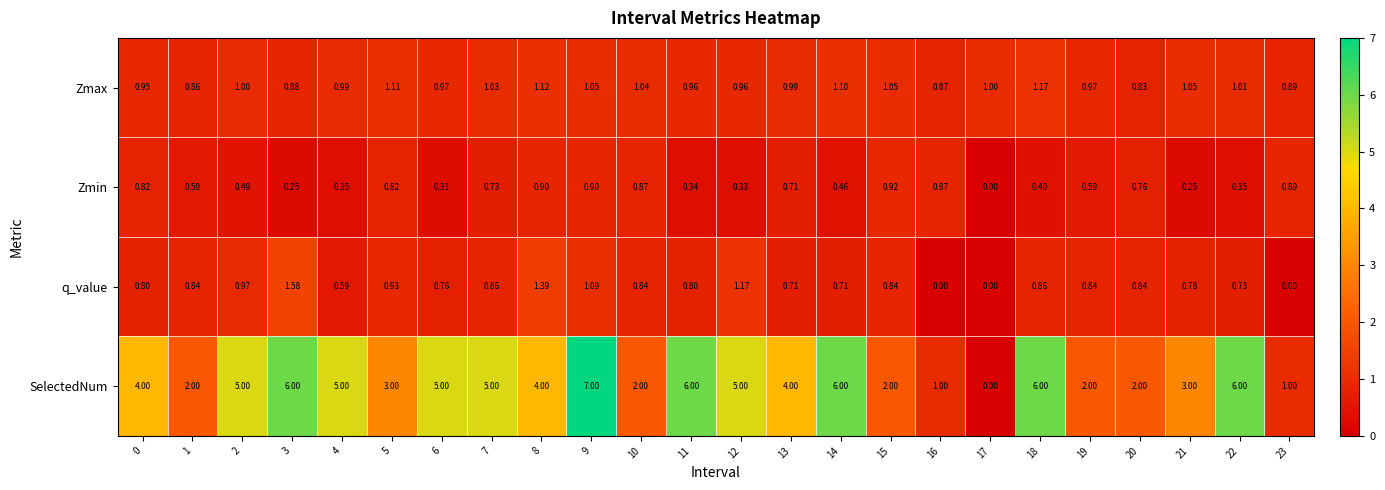

At 1, list the series in order from largest to smallest.

SelectedNum, Zmax, q_value, Zmin